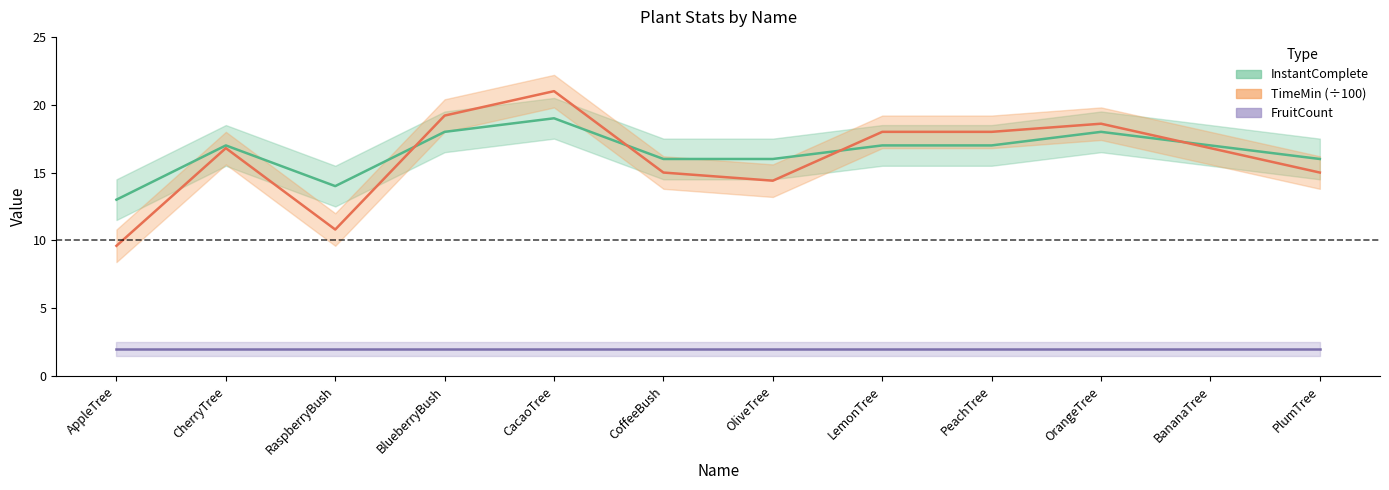

At which label is the value closest to 16?

CoffeeBush